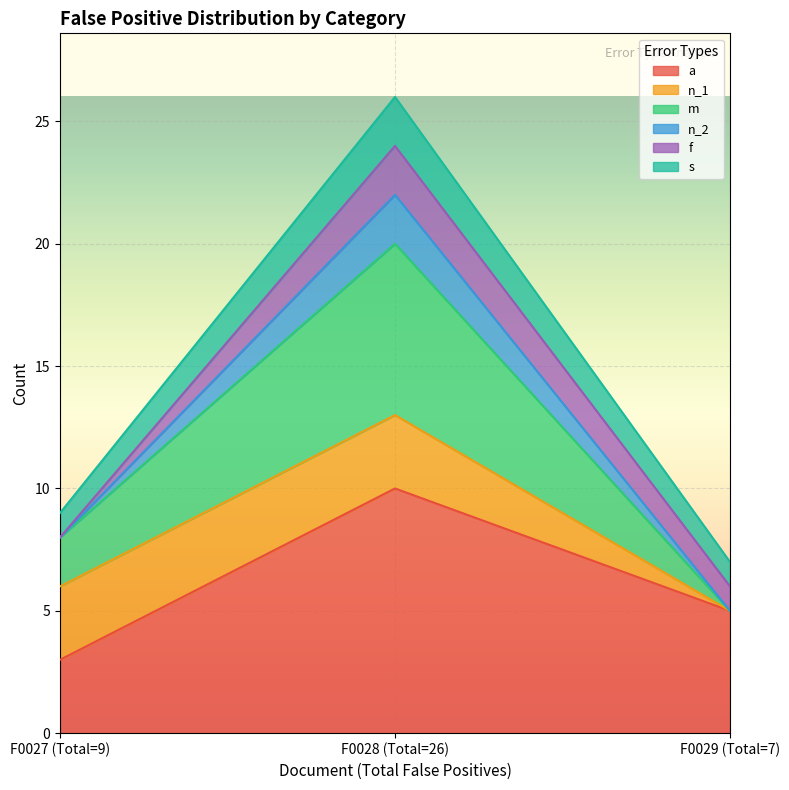

At which category is the sum across all series the highest?

F0028 (Total=26)